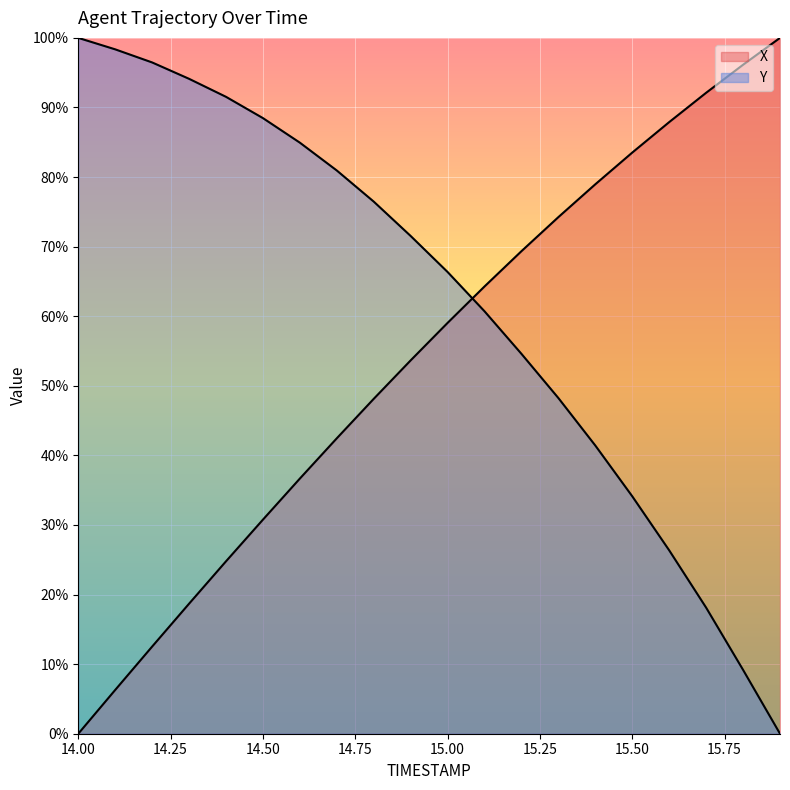

What is the difference between the highest and lowest values at 14.2?

83.9